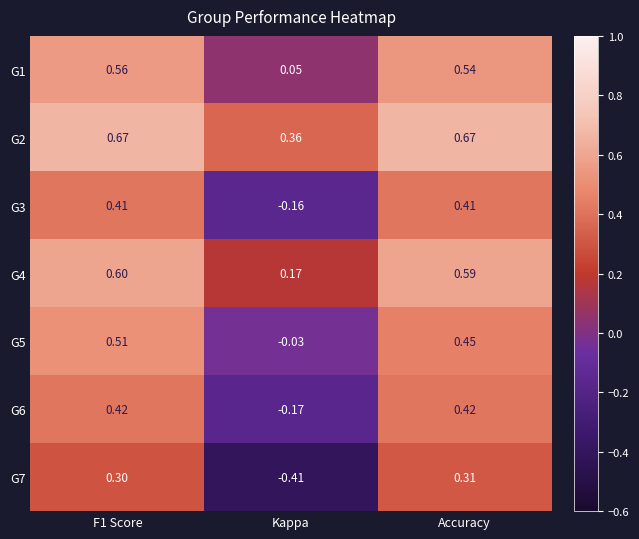

Where is G6 nearest to the value 0?

Kappa